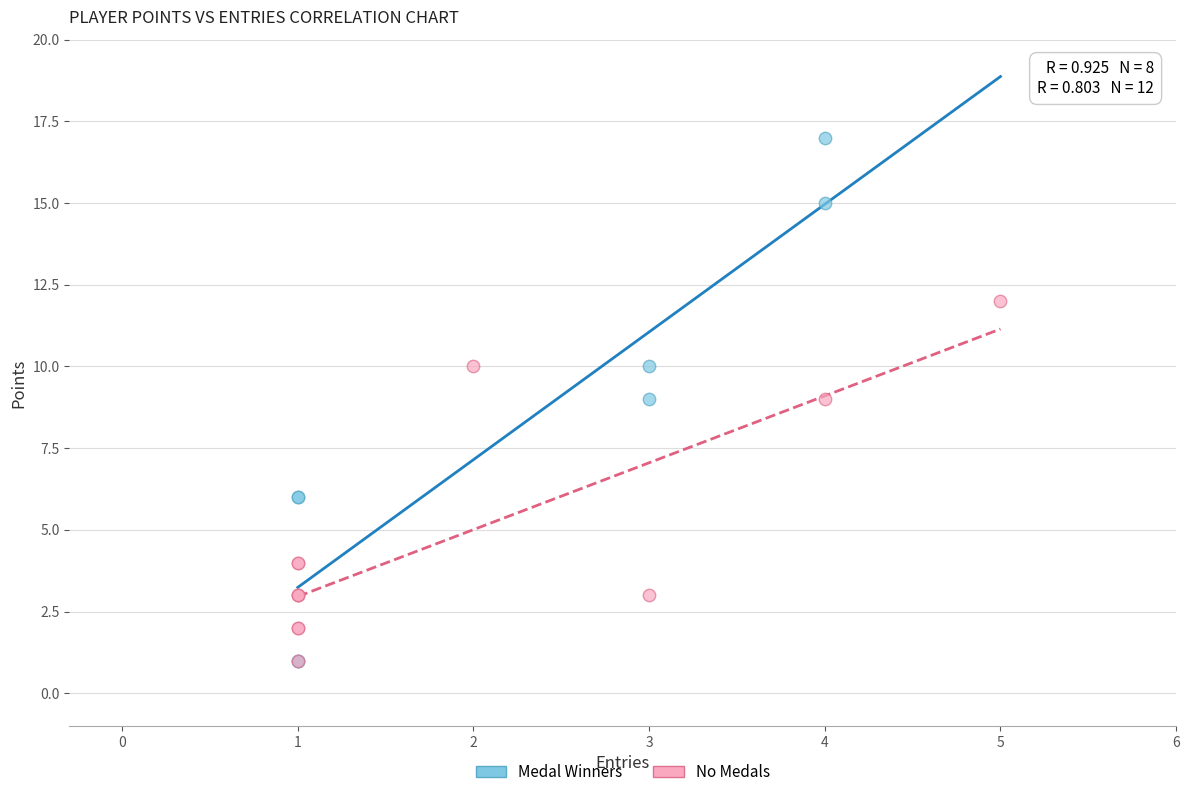

Which series has the largest Y range (max minus min)?

Medal Winners